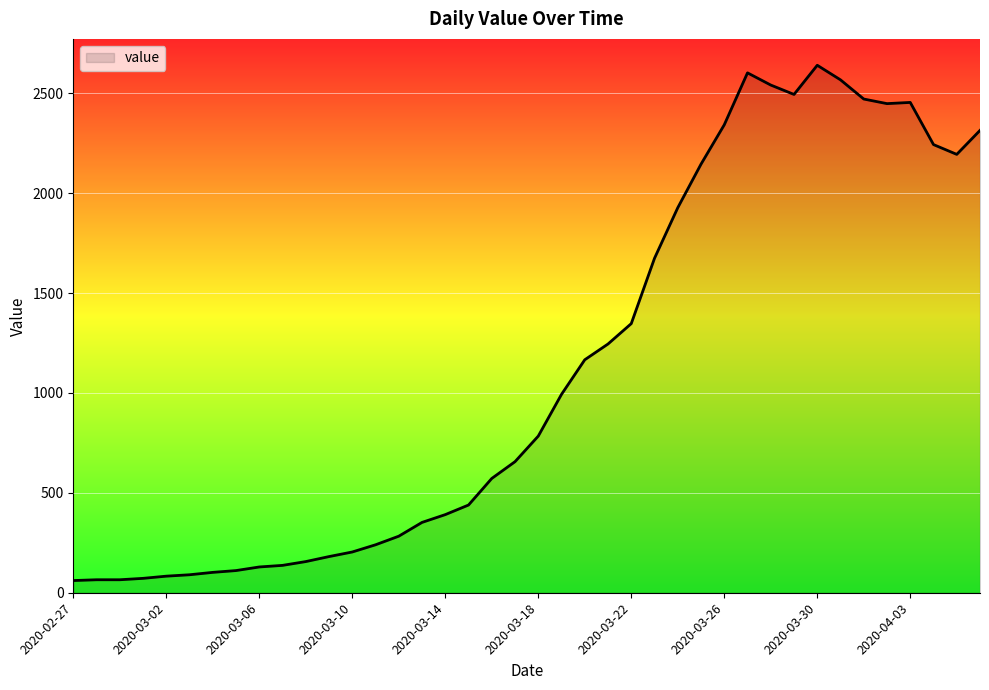

Does the chart display data point markers on the line(s)?

No